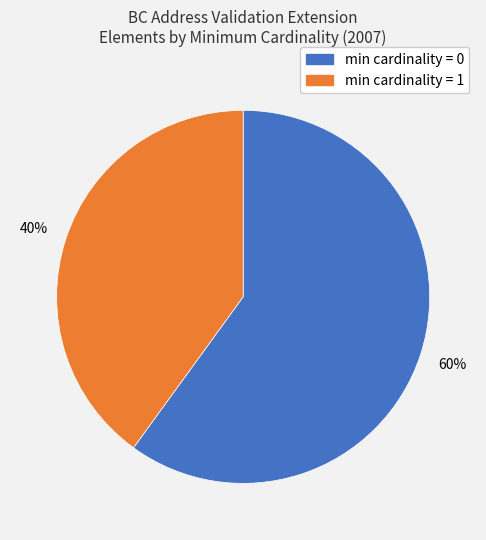

To the nearest percent, what is the difference between the largest and smallest slice percentages?

20%